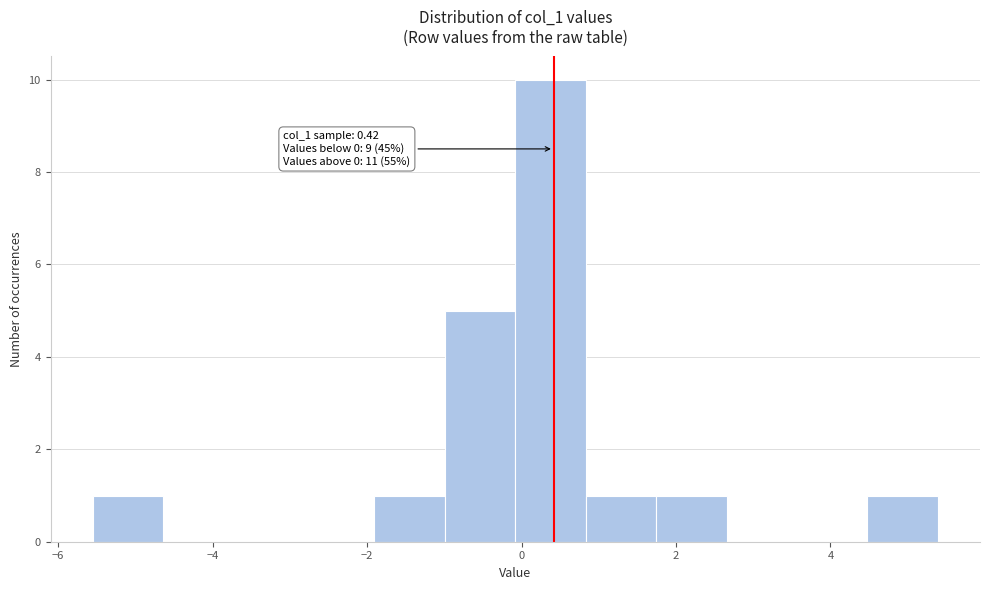

Which range on the x-axis has the tallest bar?

0.0 to 0.8